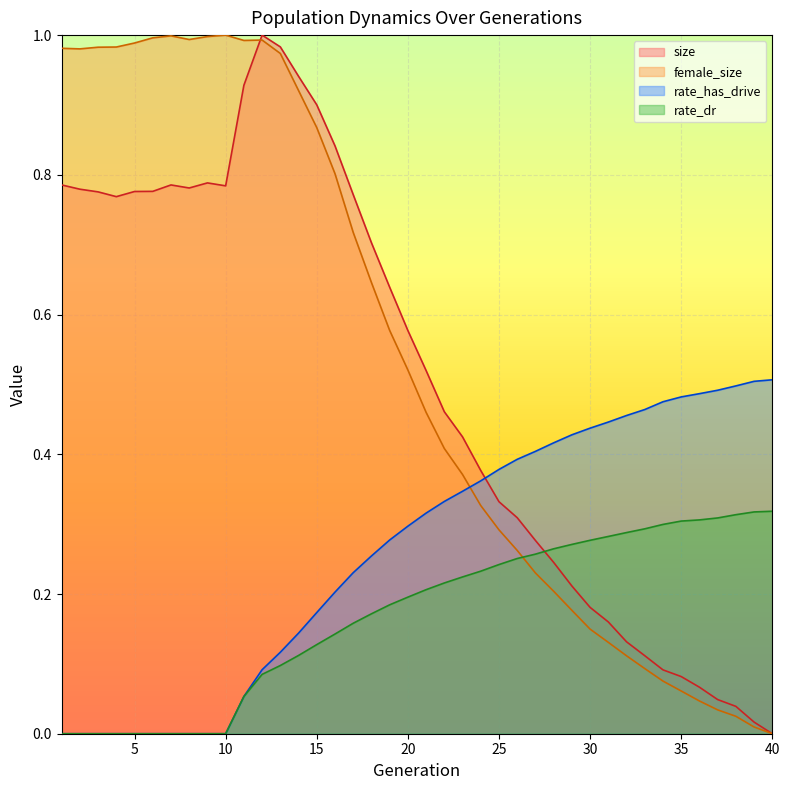

How many values in the size series exceed 0?

39